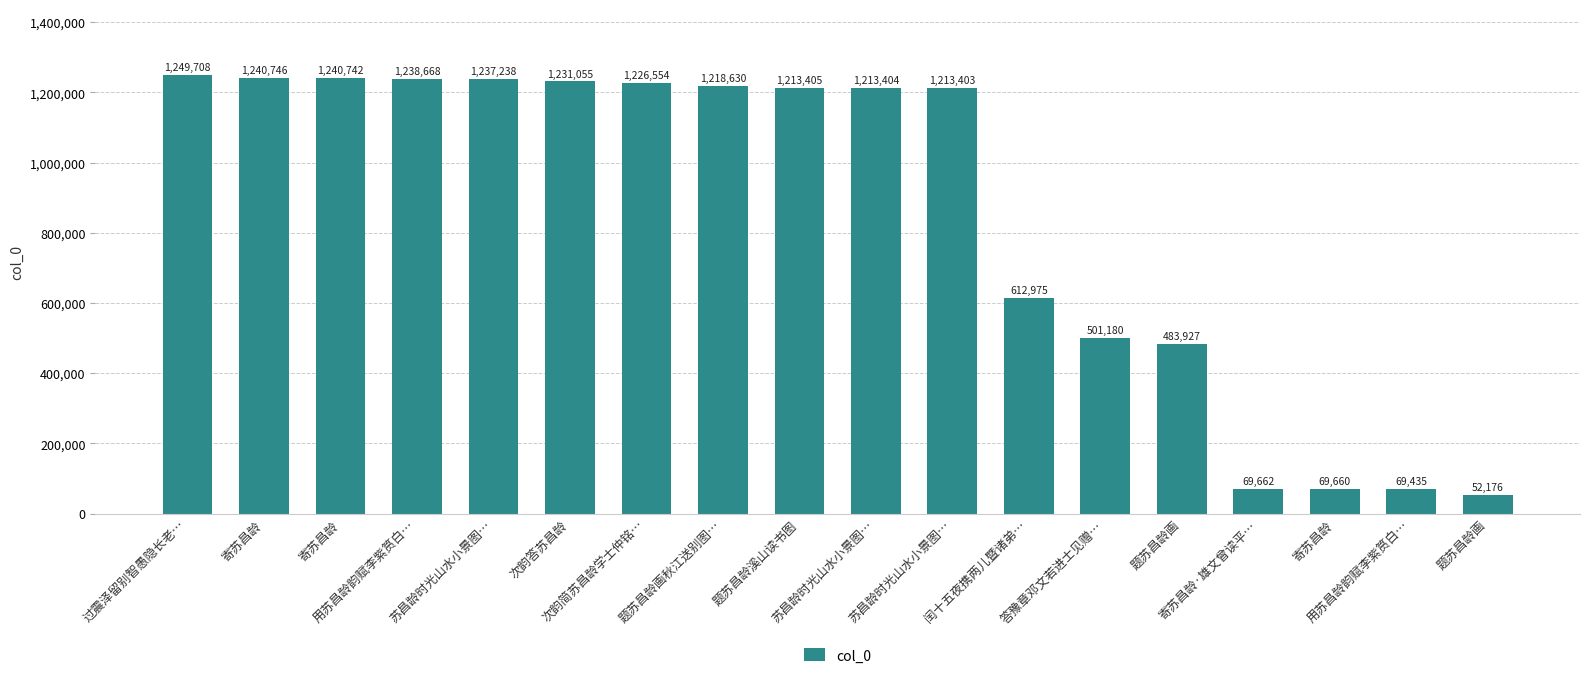

Where is the data nearest to the value 650942?

闰十五夜携两儿暨诸弟…